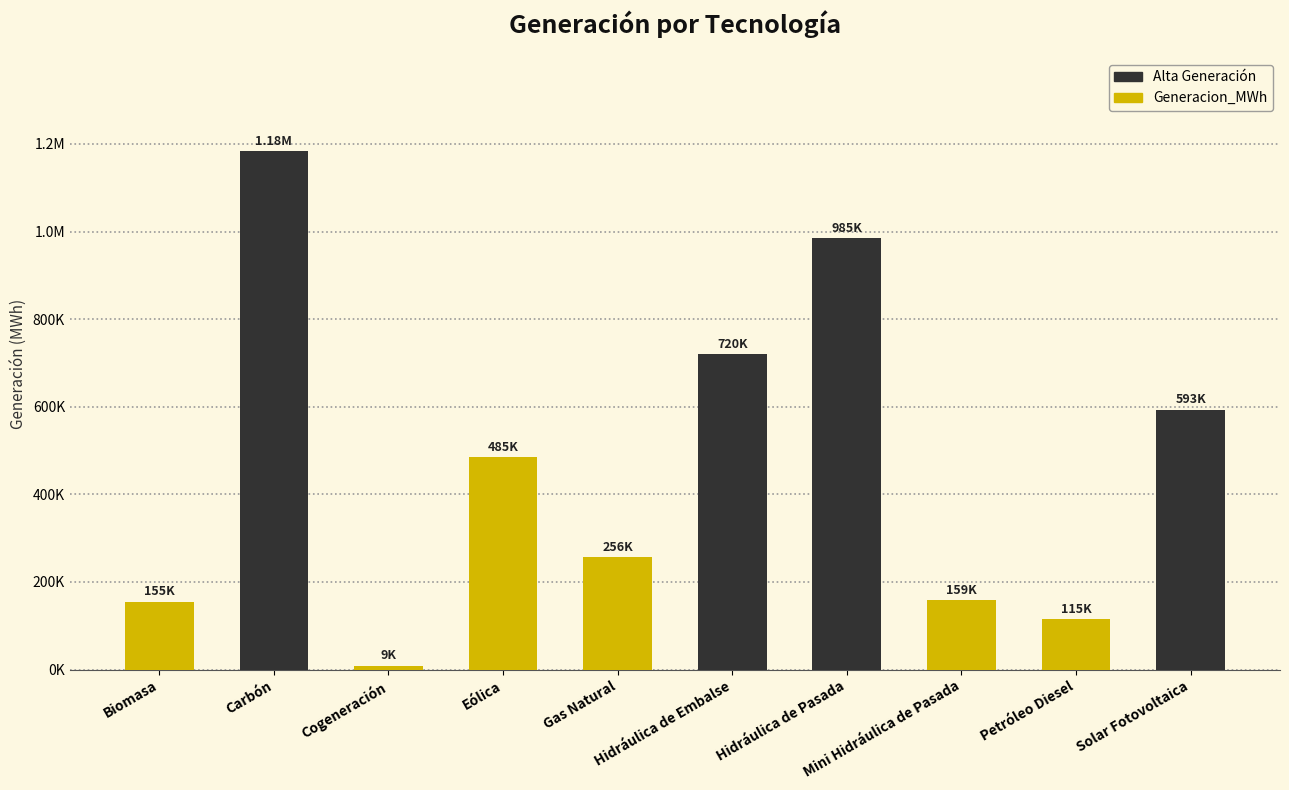

Are the bars horizontal?

No